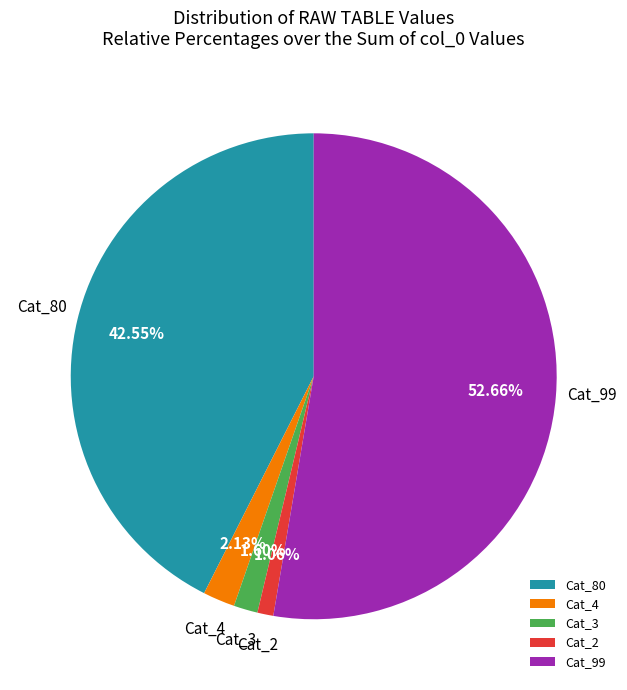

Is Cat_99 the majority of the pie?

Yes